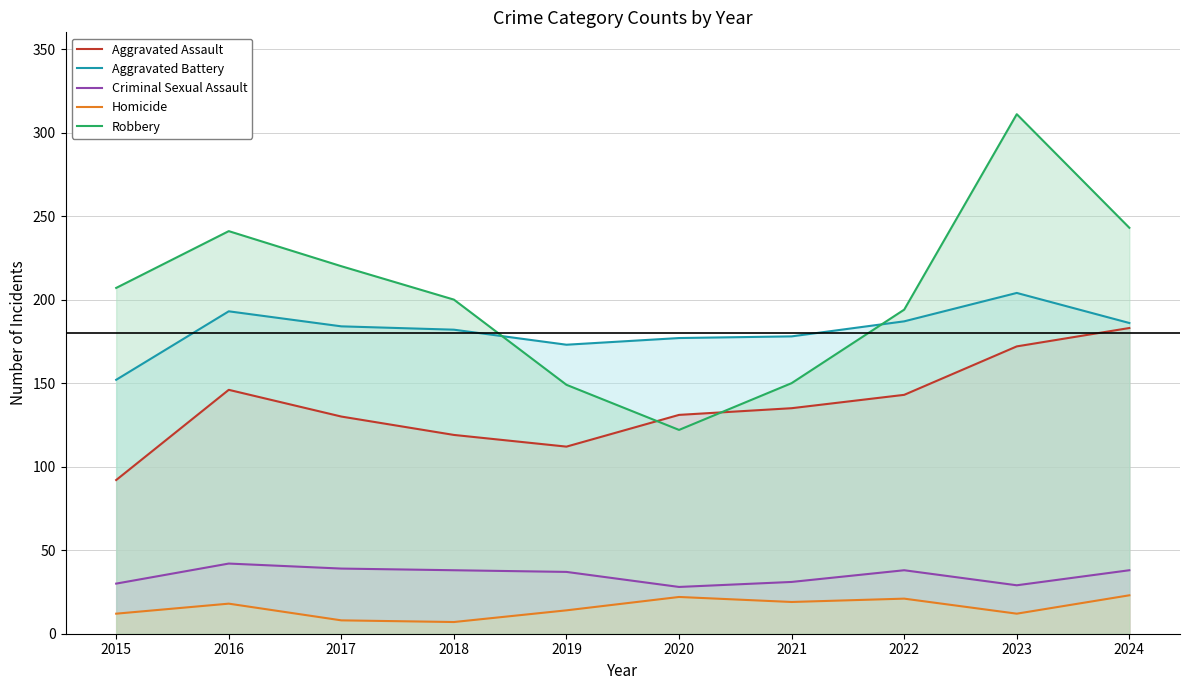

What is the sum of the Aggravated Battery values at 2018 and 2020?

359